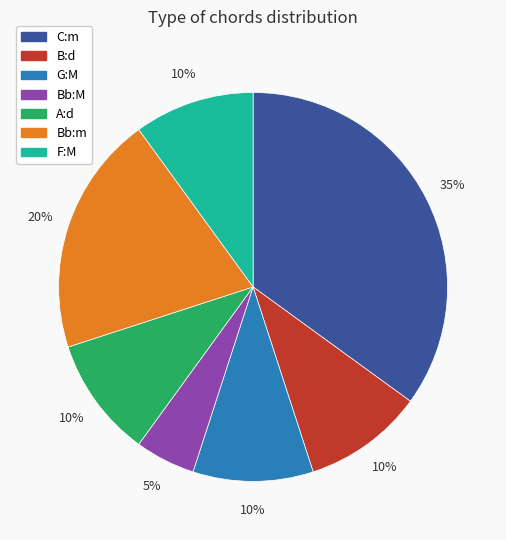

To the nearest percent, what is the average slice percentage?

14%